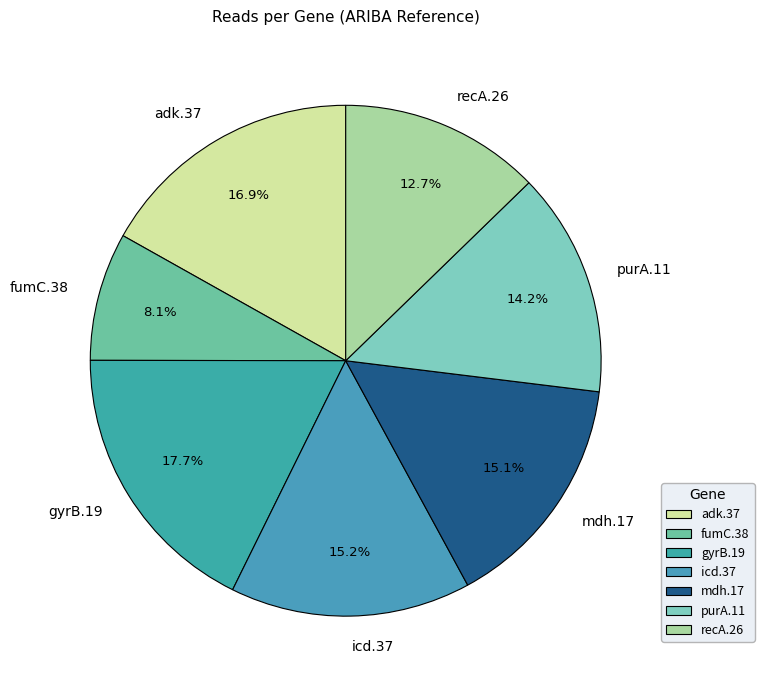

Is there a majority slice in this chart?

No